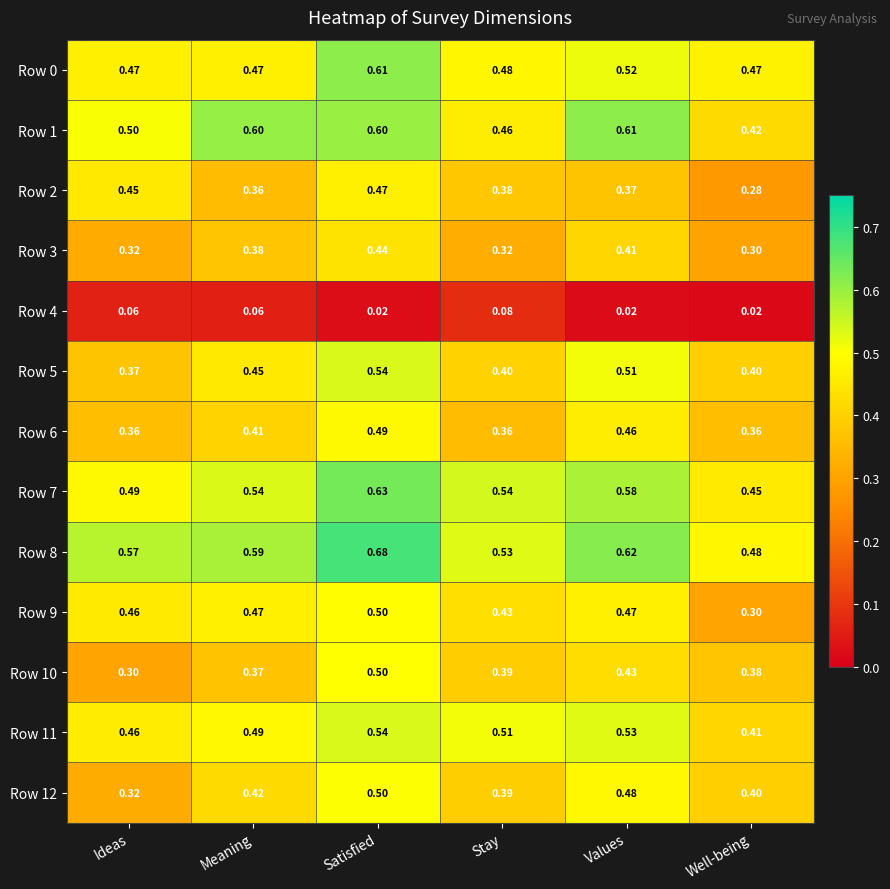

At which category is the sum across all series the highest?

Satisfied